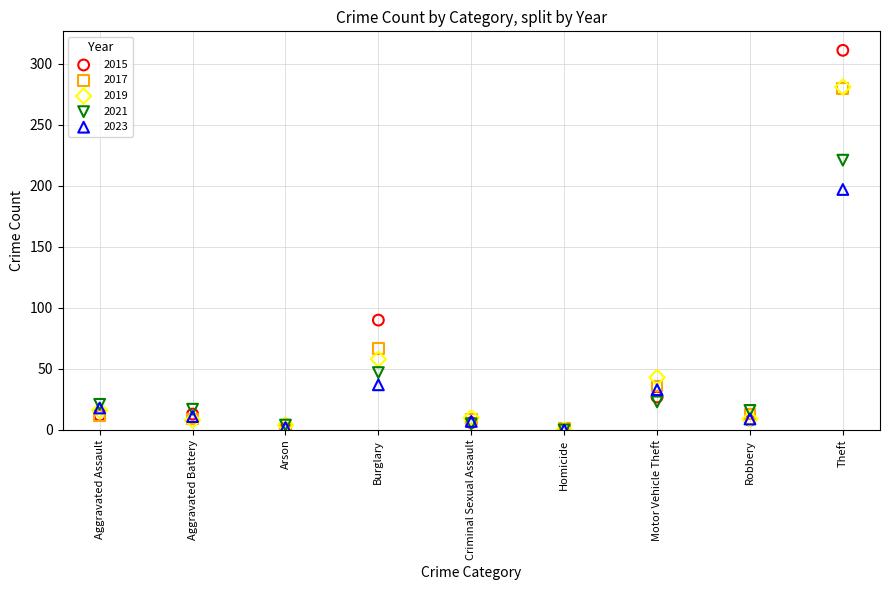

What are all the series names shown in the legend?

2015, 2017, 2019, 2021, 2023